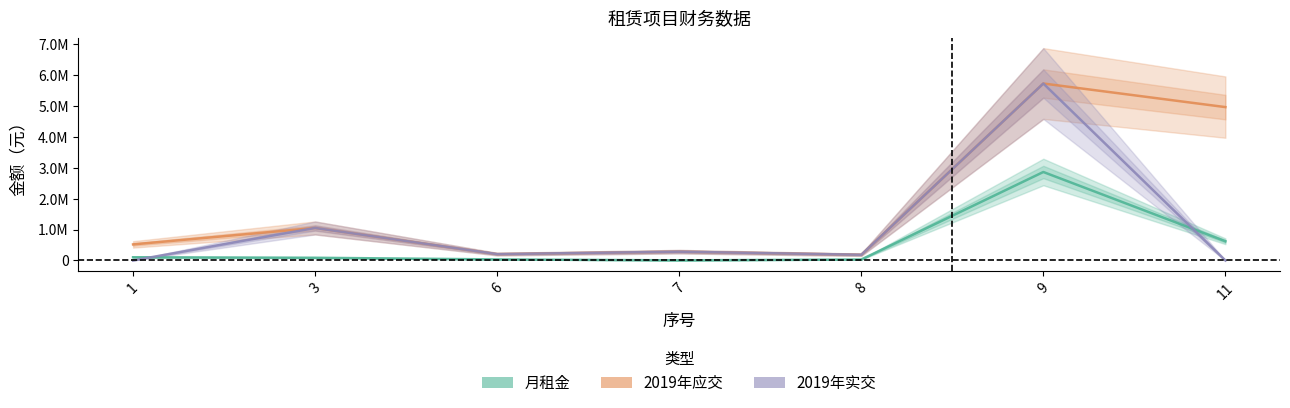

Is the value of 2019年实交 at 6 greater than the value of 月租金 at 7?

Yes